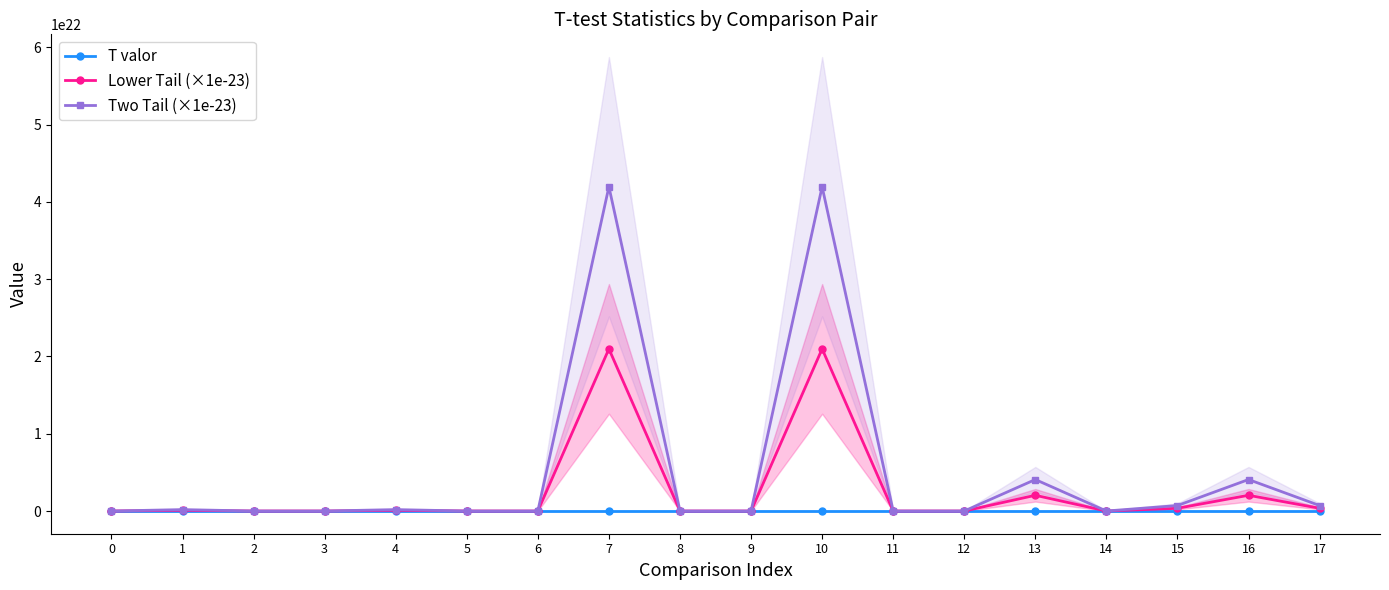

Which series ends up on top after the final intersection of Two Tail (×1e-23) and T valor?

Two Tail (×1e-23)